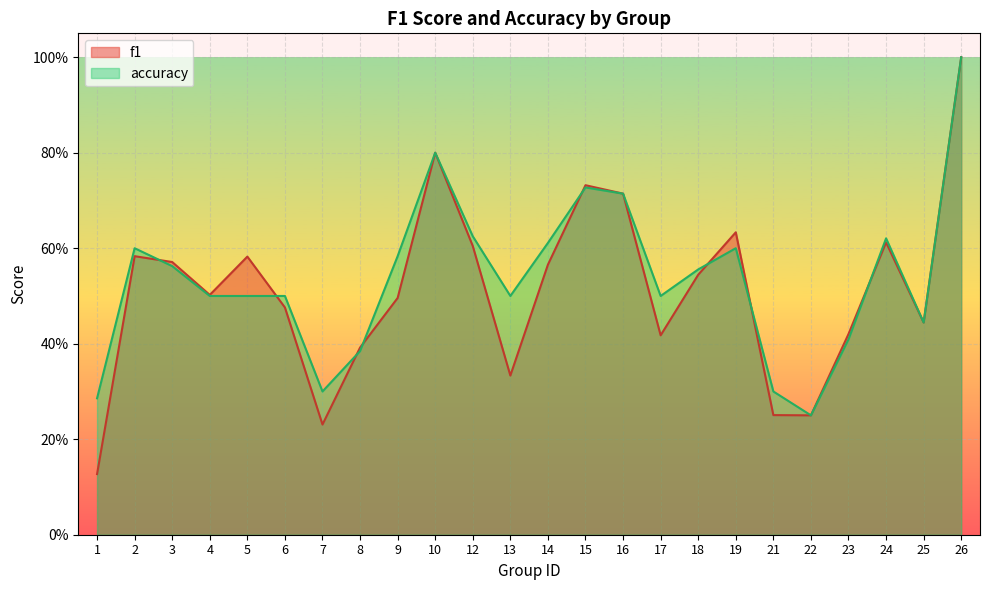

Which series has the widest spread of values?

f1